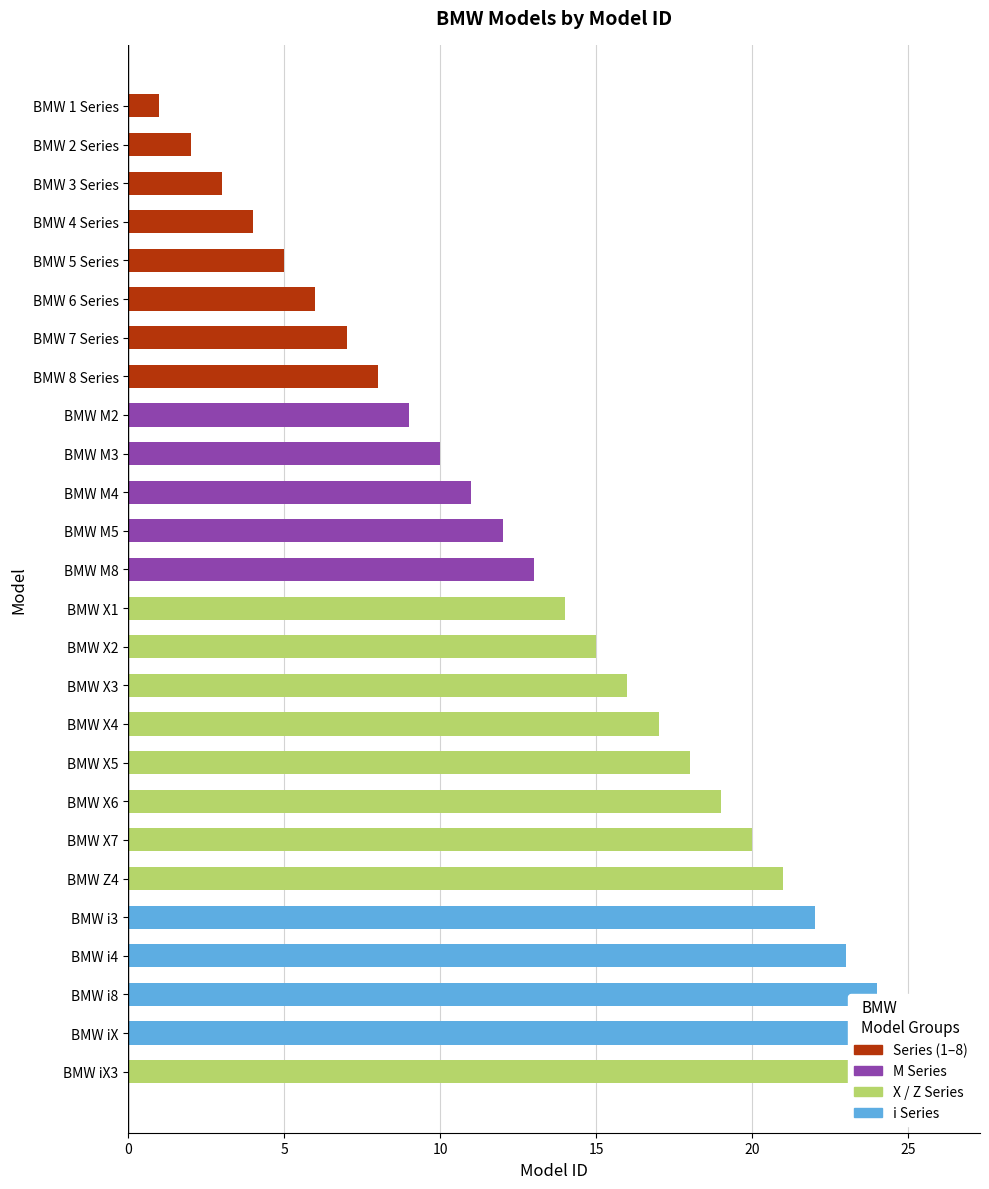

What value does the data have at BMW M2, to the nearest 5?

10